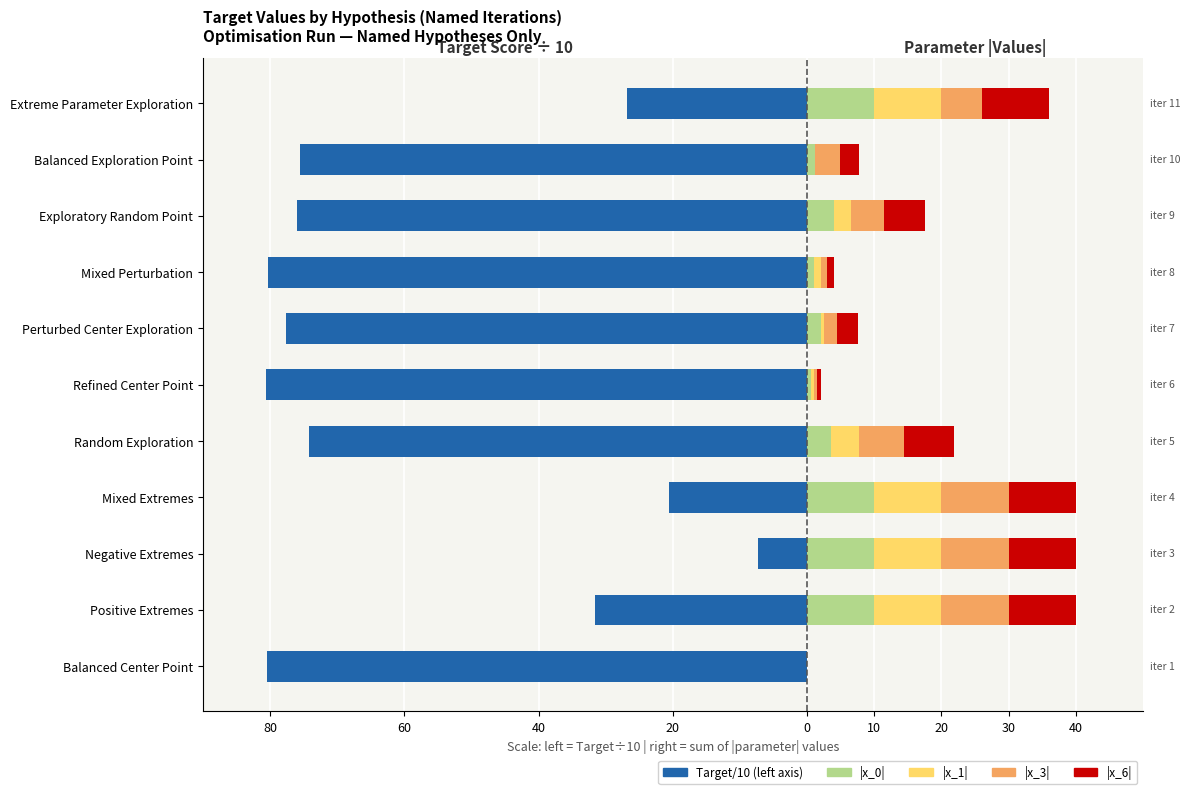

Reading left to right, what are all the values shown in this chart?

Target/10 (left): -80.5	-31.6	-7.3	-20.5	-74.3	-80.6	-77.6	-80.3	-75.9	-75.6	-26.8
|x_0|: 0.0	10.0	10.0	10.0	3.5	0.5	2.0	1.0	4.0	1.1	10.0
|x_1|: 0.0	10.0	10.0	10.0	4.2	0.5	0.5	1.0	2.5	0.1	10.0
|x_3|: 0.0	10.0	10.0	10.0	6.7	0.5	2.0	1.0	5.0	3.7	6.0
|x_6|: 0.0	10.0	10.0	10.0	7.4	0.5	3.0	1.0	6.0	2.7	10.0